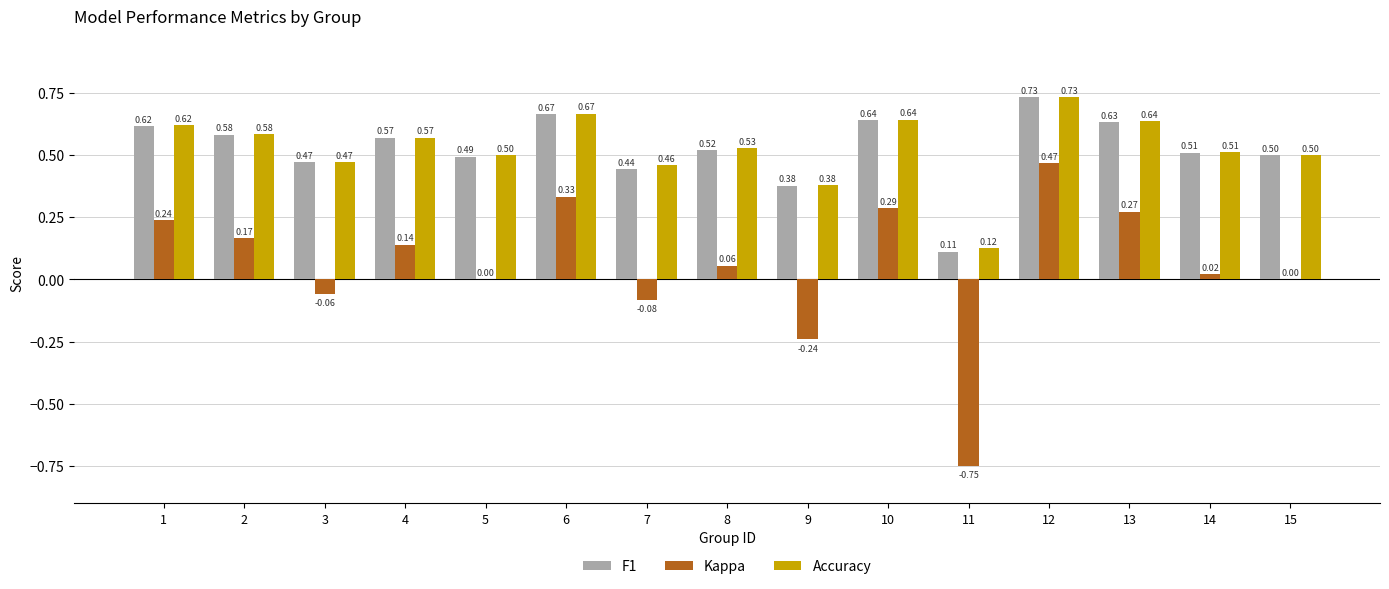

Are the bars horizontal?

No